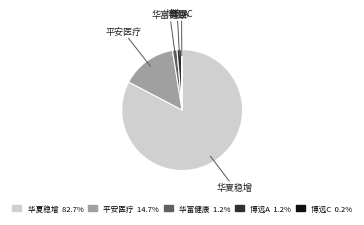

Does any single category account for the majority?

Yes